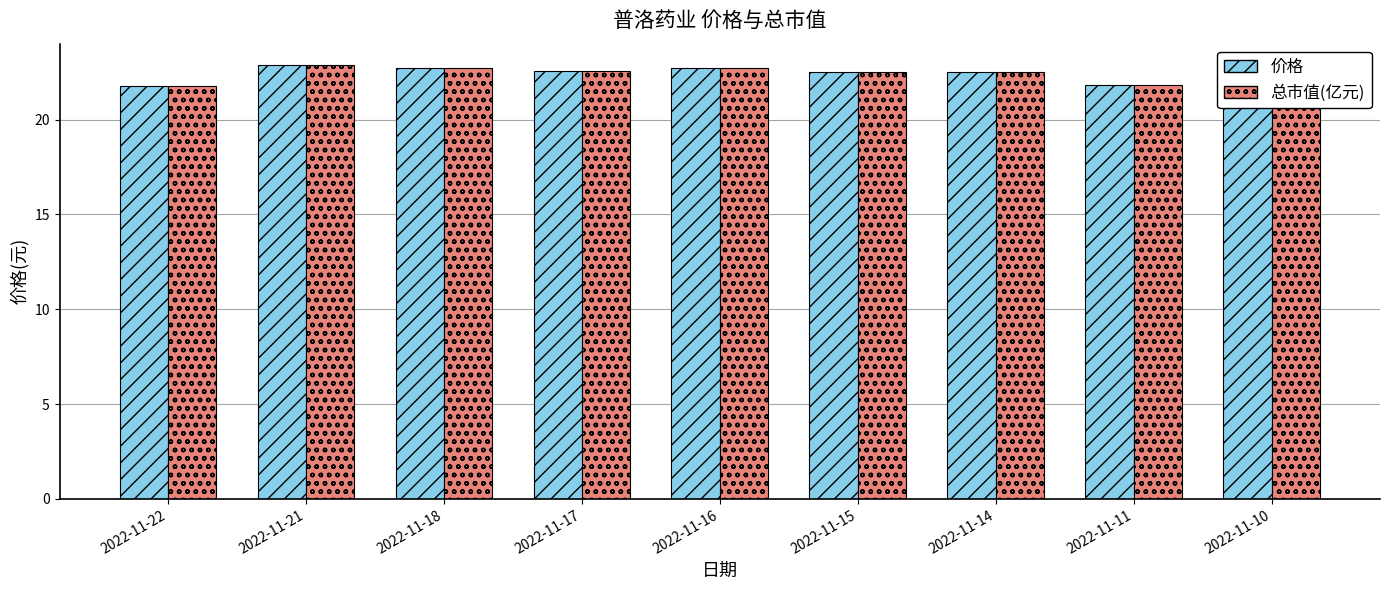

Which series has the largest range (max minus min)?

价格